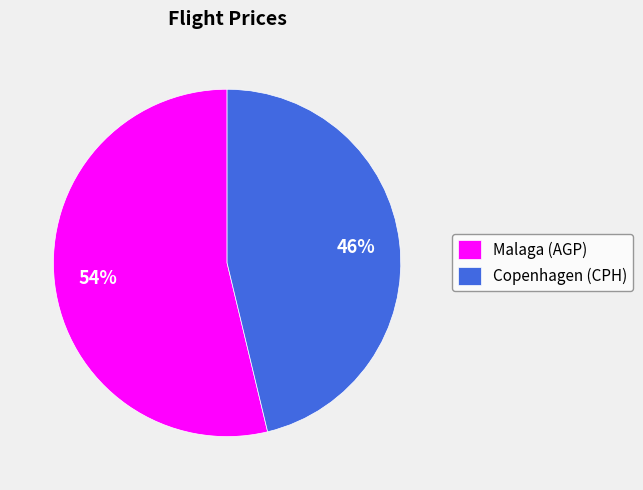

To the nearest percent, what portion does Copenhagen (CPH) represent?

46%